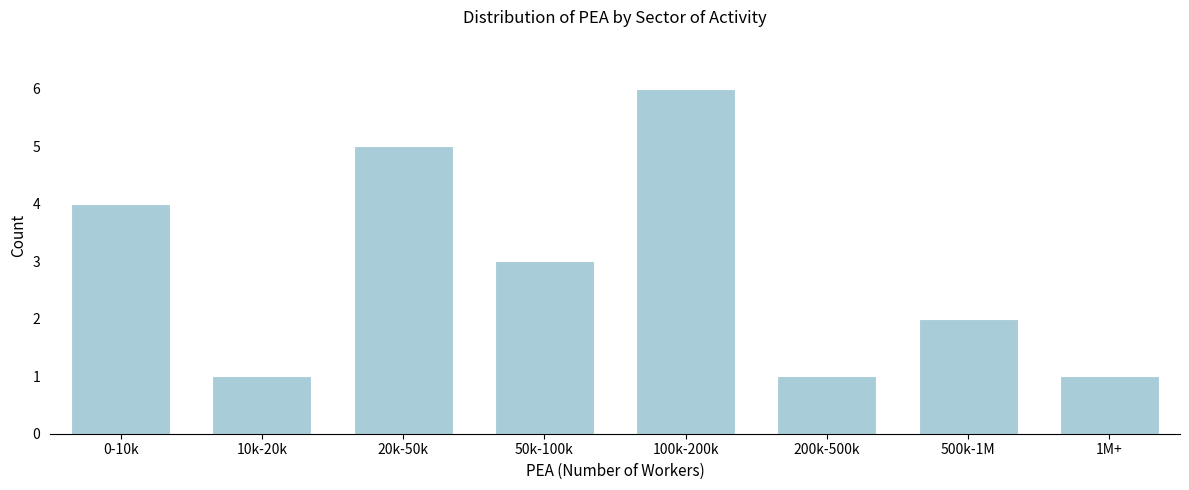

Reading left to right, list all the values displayed in this chart.

4	1	5	3	6	1	2	1